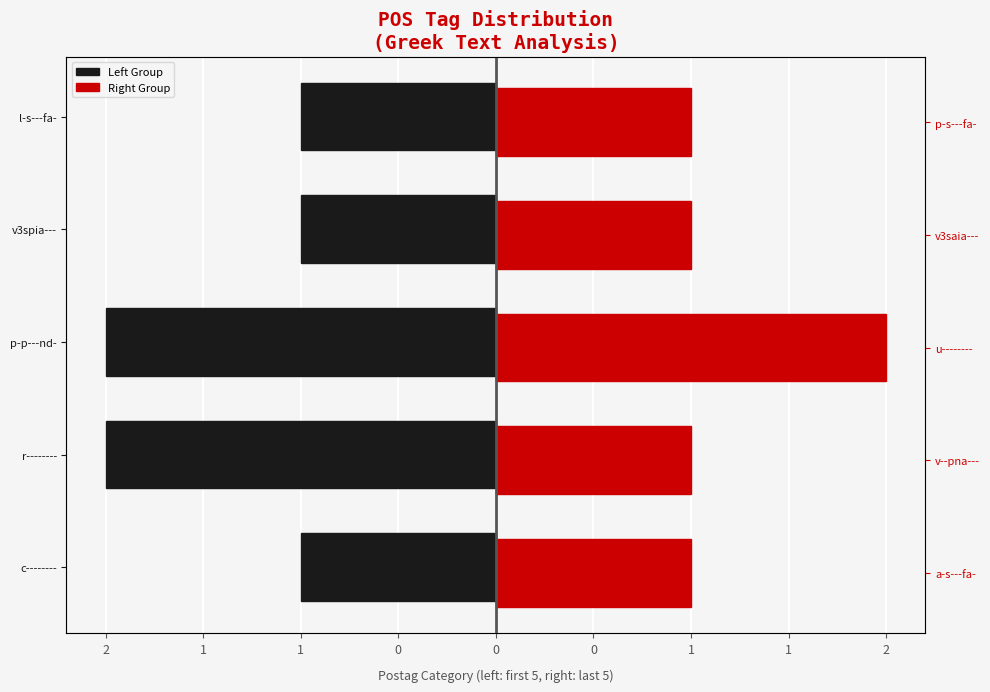

How many data points in Left Group are less than -1?

2